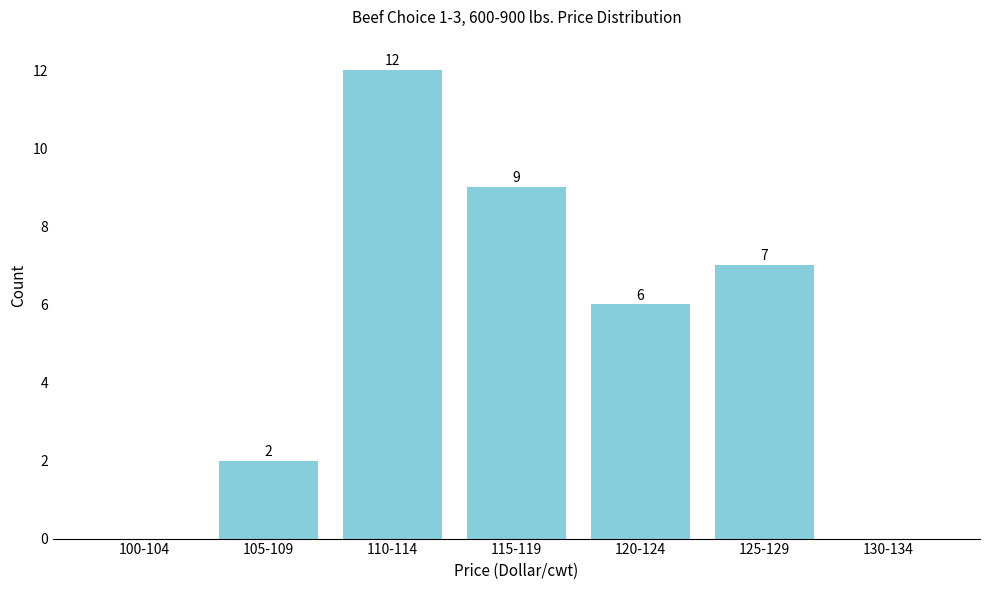

Reading left to right, list all the values displayed in this chart.

100-104=0	105-109=2	110-114=12	115-119=9	120-124=6	125-129=7	130-134=0